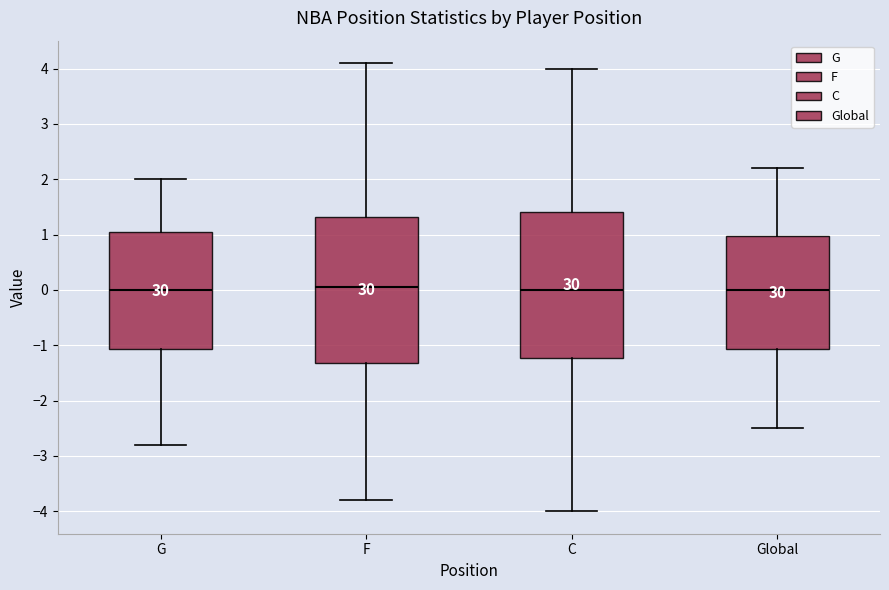

Where is the upper edge of the box for F on the y-axis? The values are not printed on the chart, so give them approximately, as read against the axis.

1.3